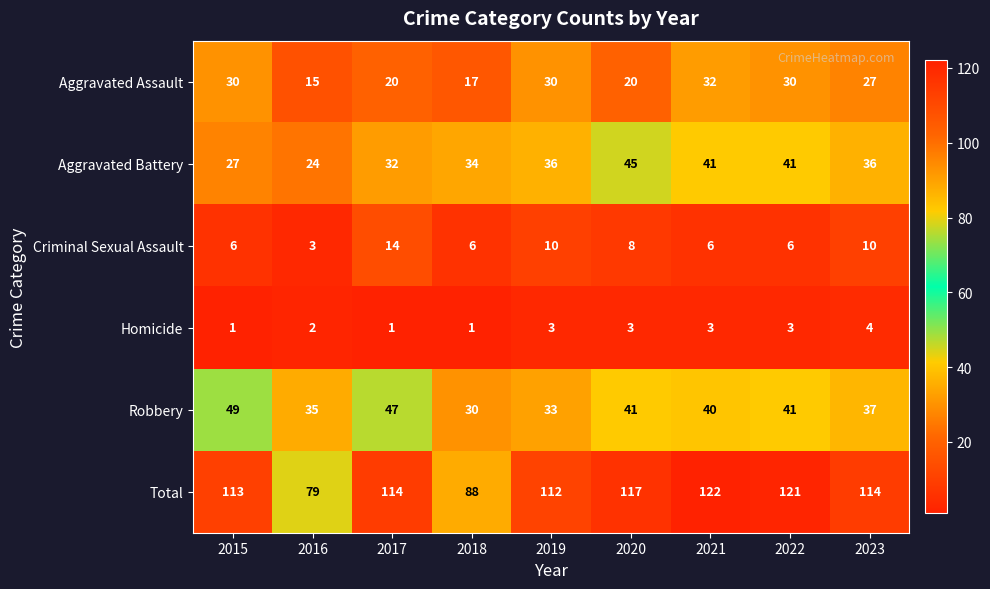

Which series has the largest total across all categories?

Total